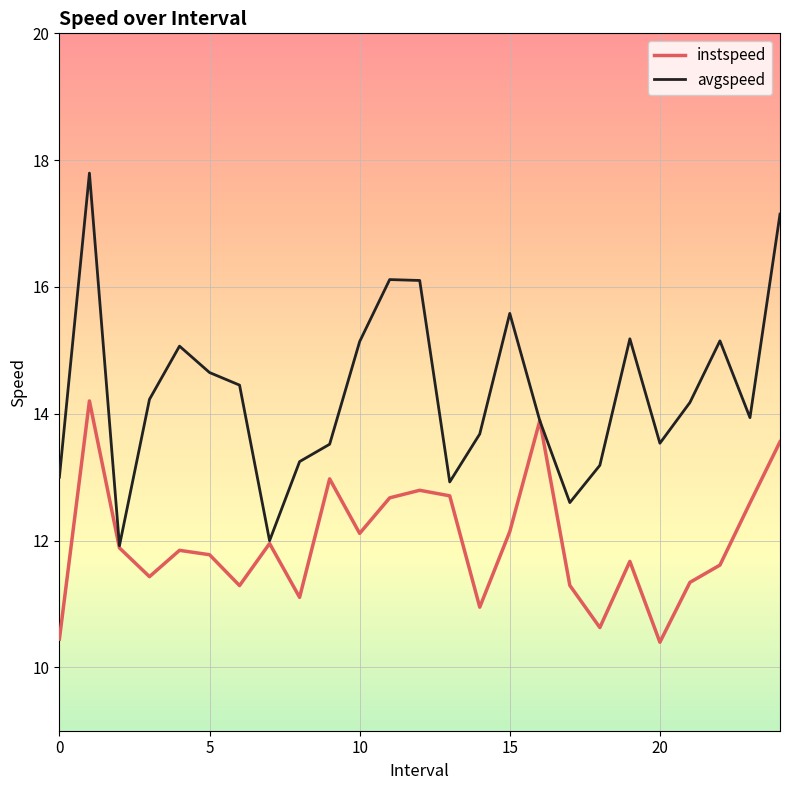

Which series has the largest total across all categories?

avgspeed